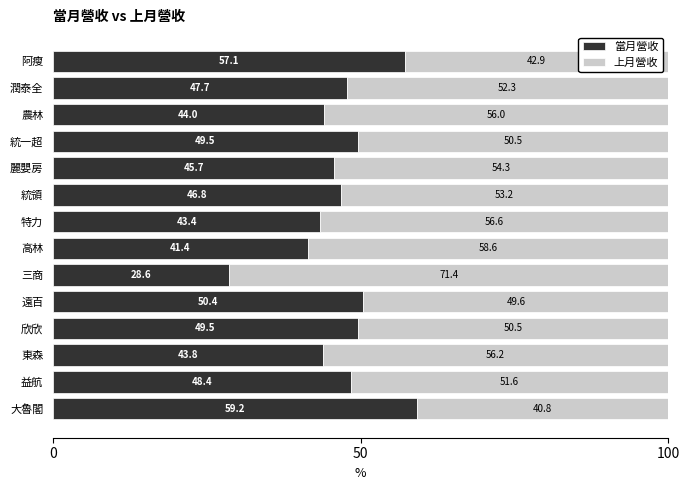

What is the total value across all series at 大魯閣?

100.0